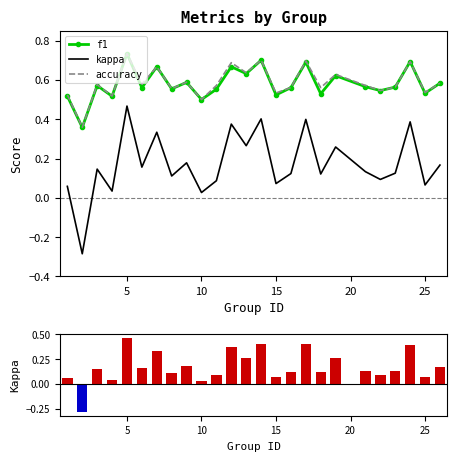

What is the sum of all kappa (bar) values?

4.3